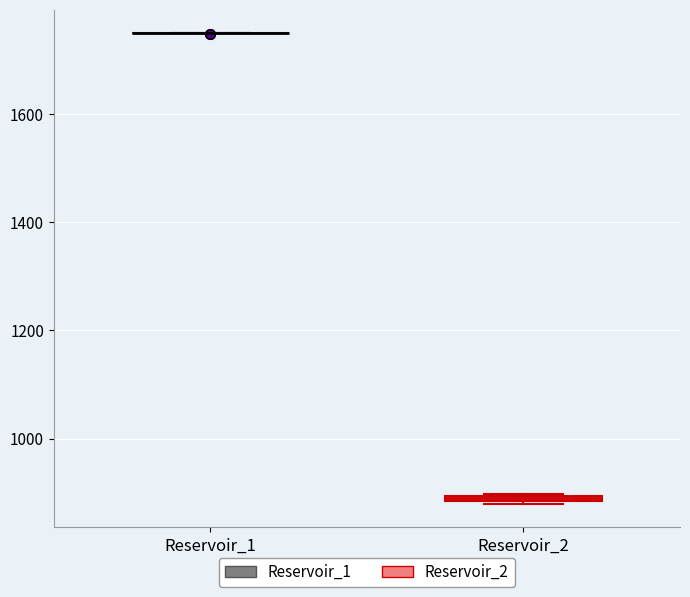

Where is the upper edge of the box for Reservoir_2 on the y-axis? The values are not printed on the chart, so give them approximately, as read against the axis.

900